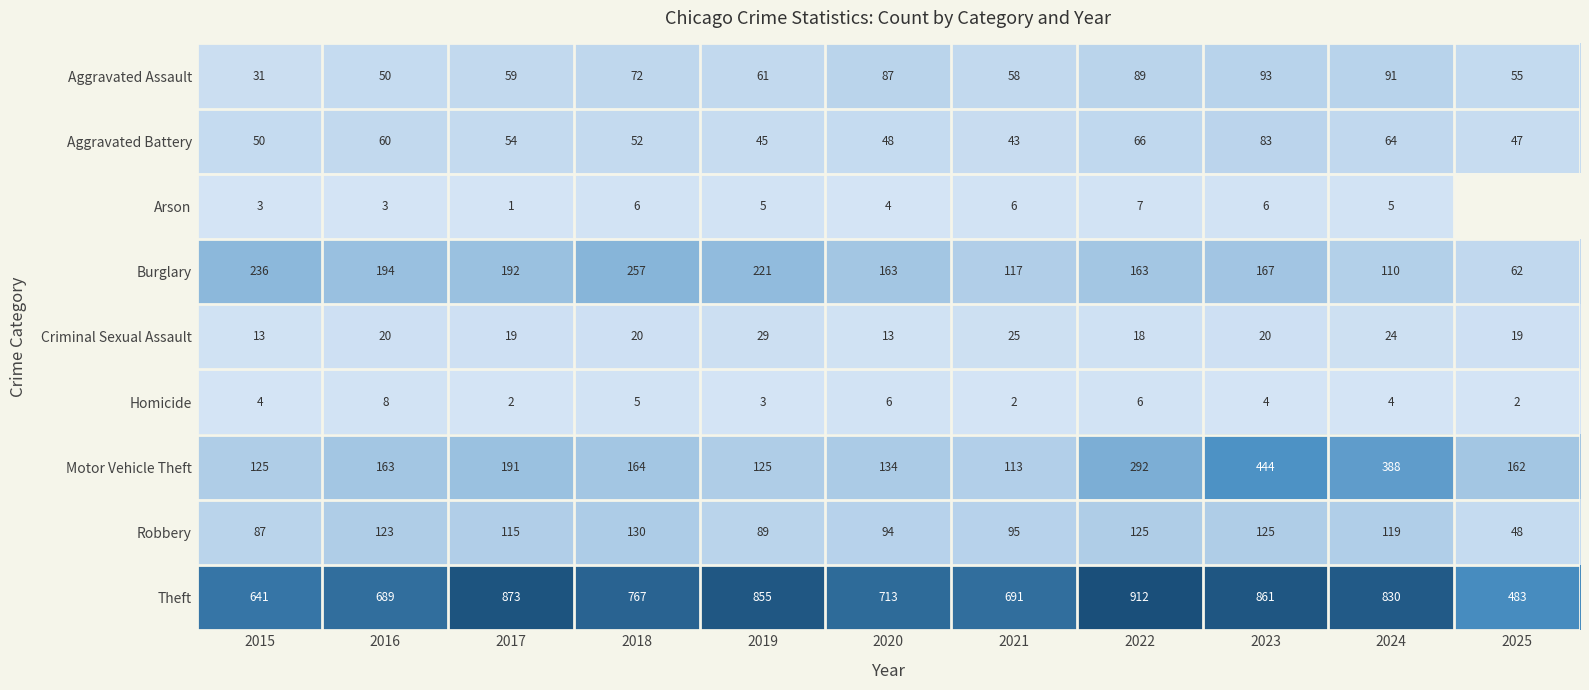

At which label is Homicide closest to 5?

2018